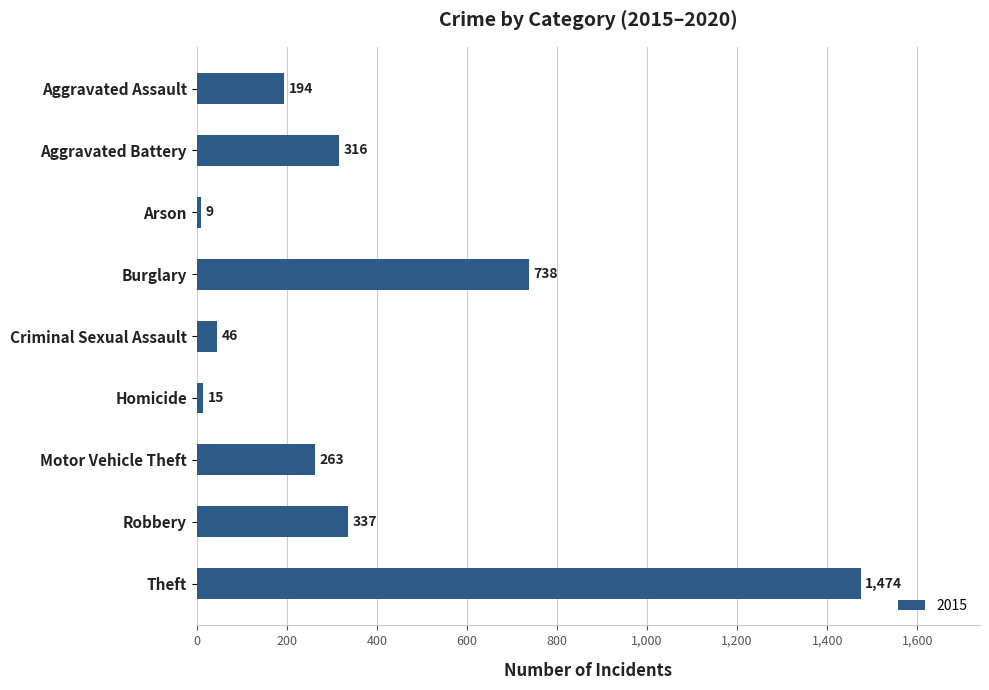

What is the label of the 1st bar from the top?

Aggravated Assault